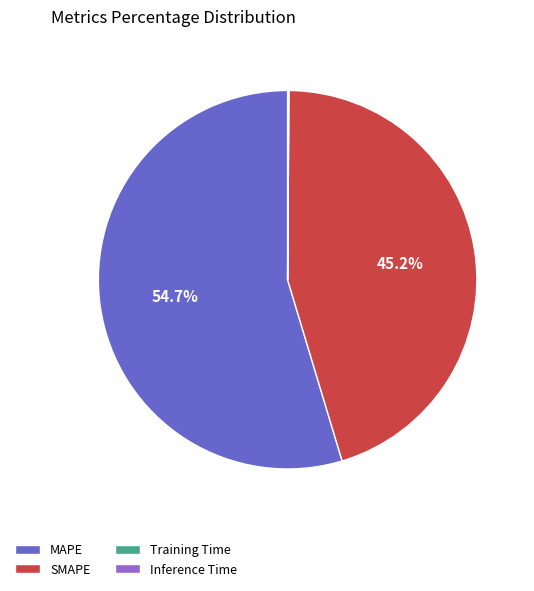

Approximately how many times larger is the value at SMAPE compared to MAPE?

0.8